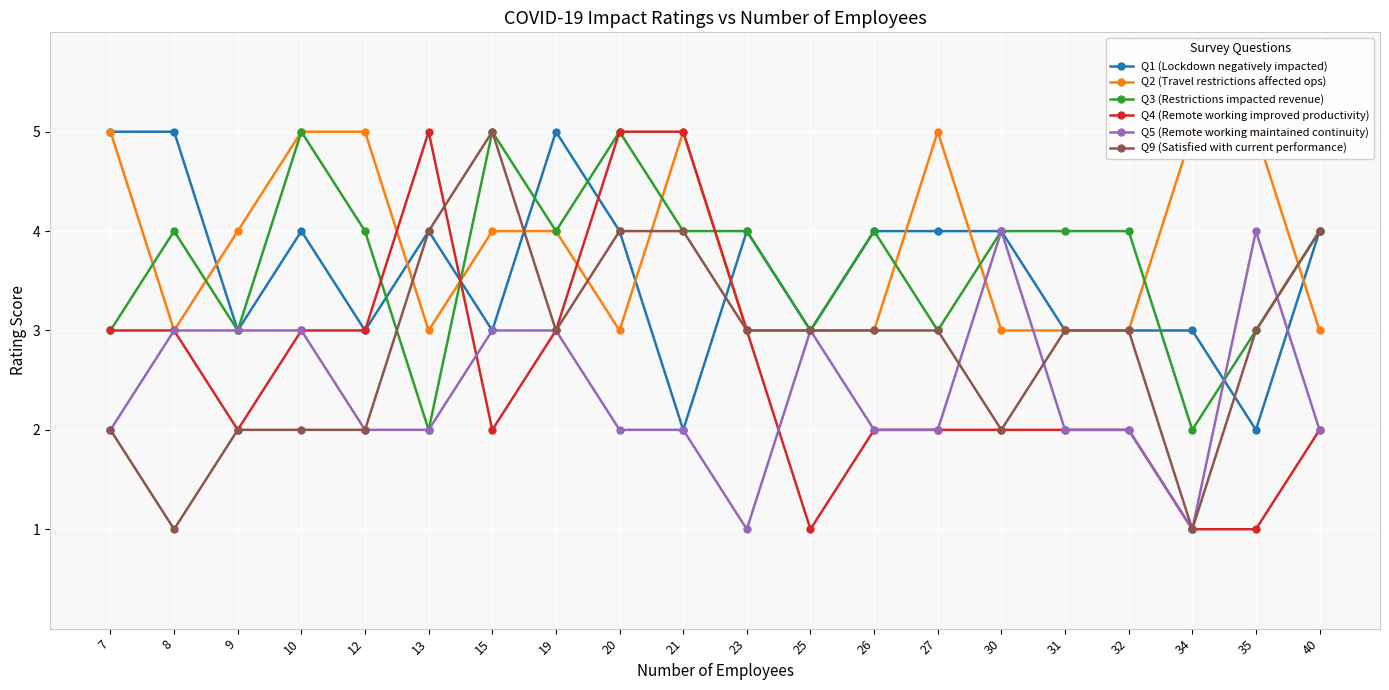

At which label does Q5 (Remote working maintained continuity) first exceed 2?

8